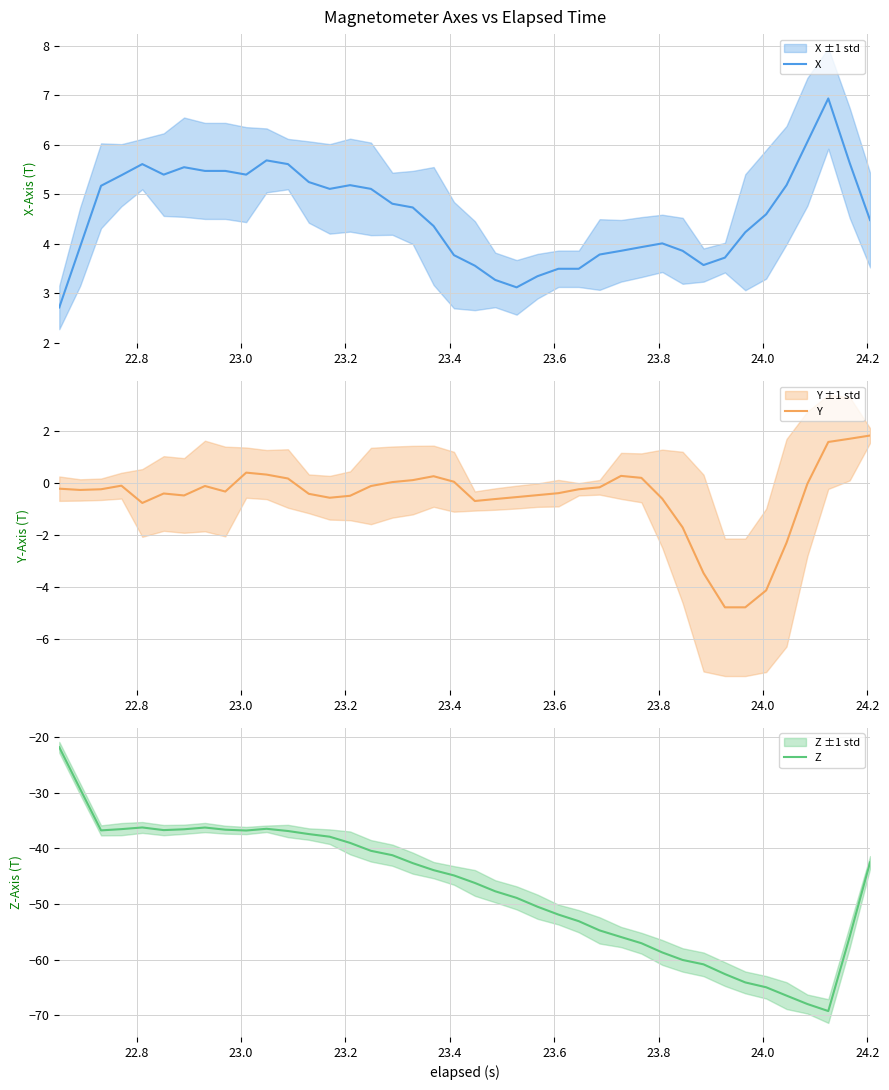

What is the maximum value for X?

6.9